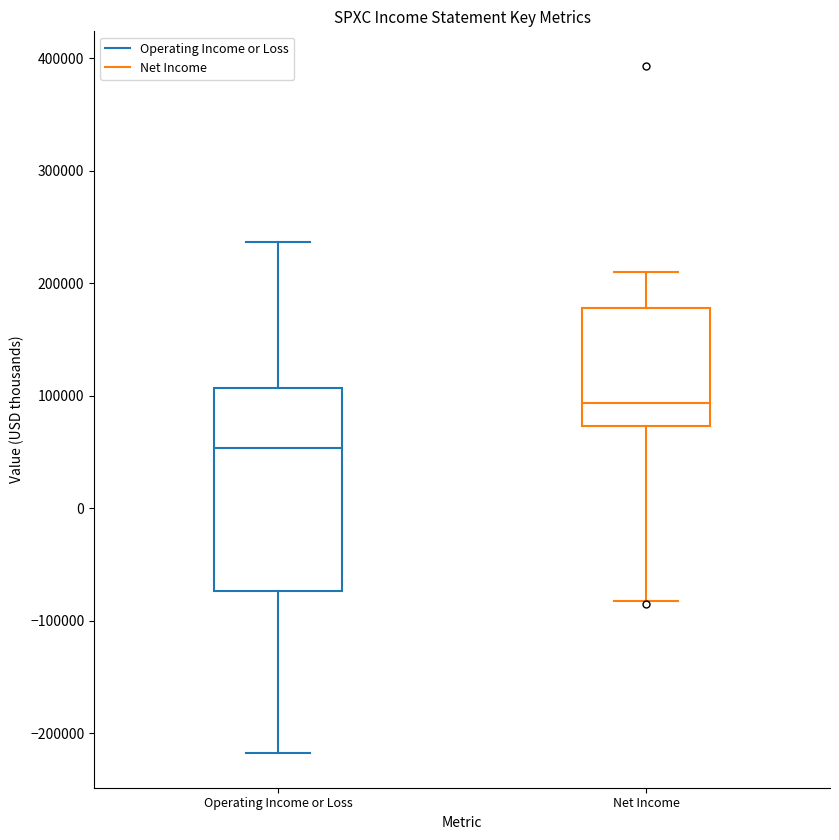

Reading left to right, transcribe this box plot: for each box, give where its median line is, the range the box spans, and where its two whiskers end, as read against the y-axis. The values are not printed on the chart, so give them approximately, as read against the axis.

Operating Income or Loss: median 50000, box -70000 to 110000, whiskers -220000 to 240000
Net Income: median 90000, box 70000 to 180000, whiskers -80000 to 210000